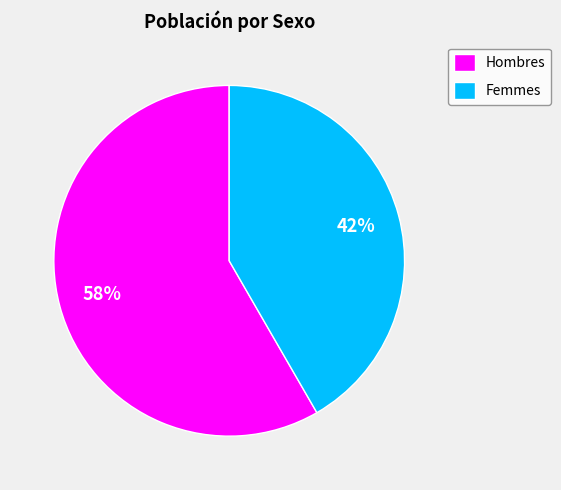

Which slice is the smallest?

Femmes